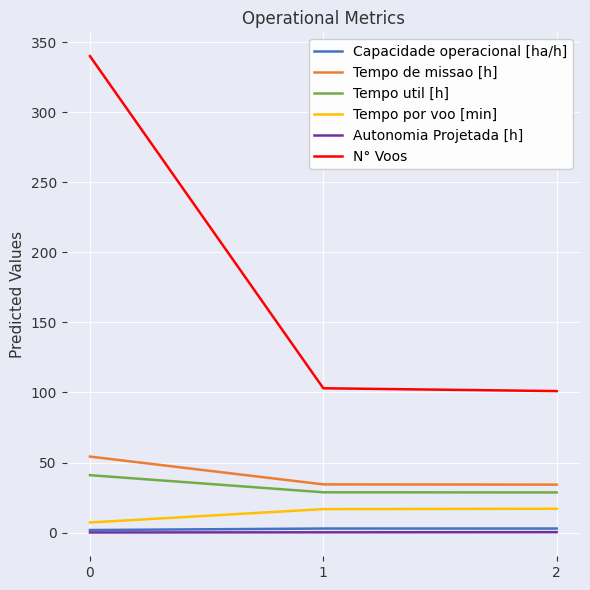

What is the difference between the highest and lowest values at 1?

102.8